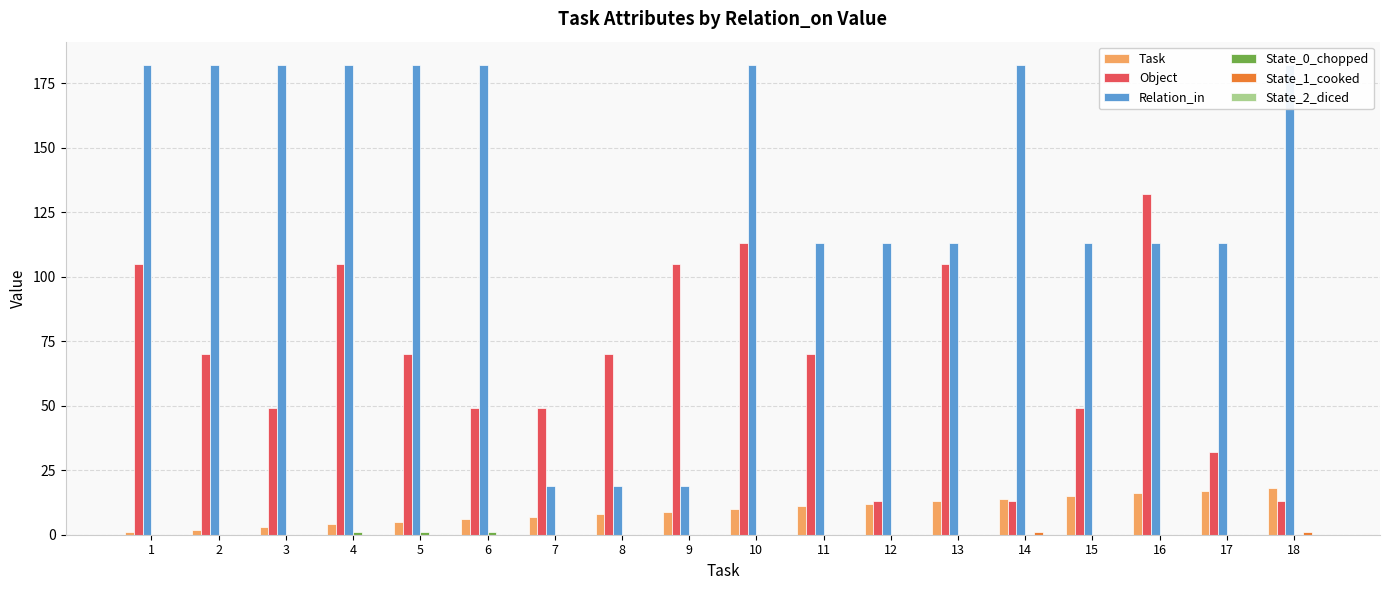

How many series are shown in this chart?

6